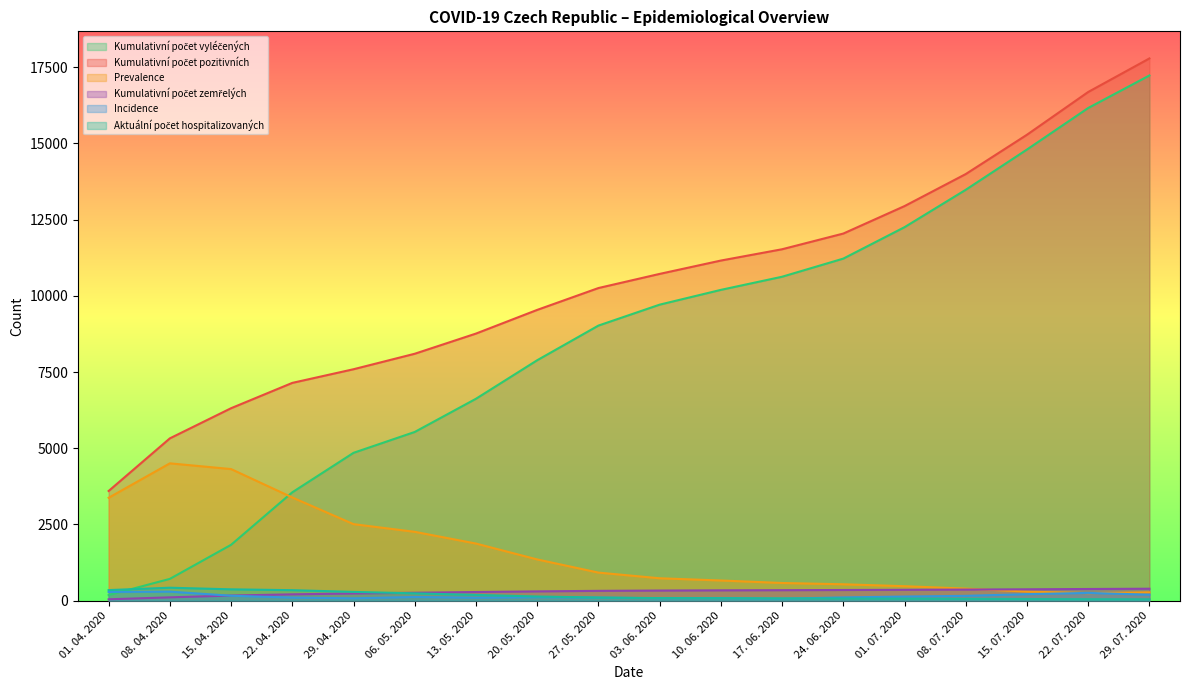

Where does the Kumulativní počet pozitivních series first go above 10720?

10. 06. 2020